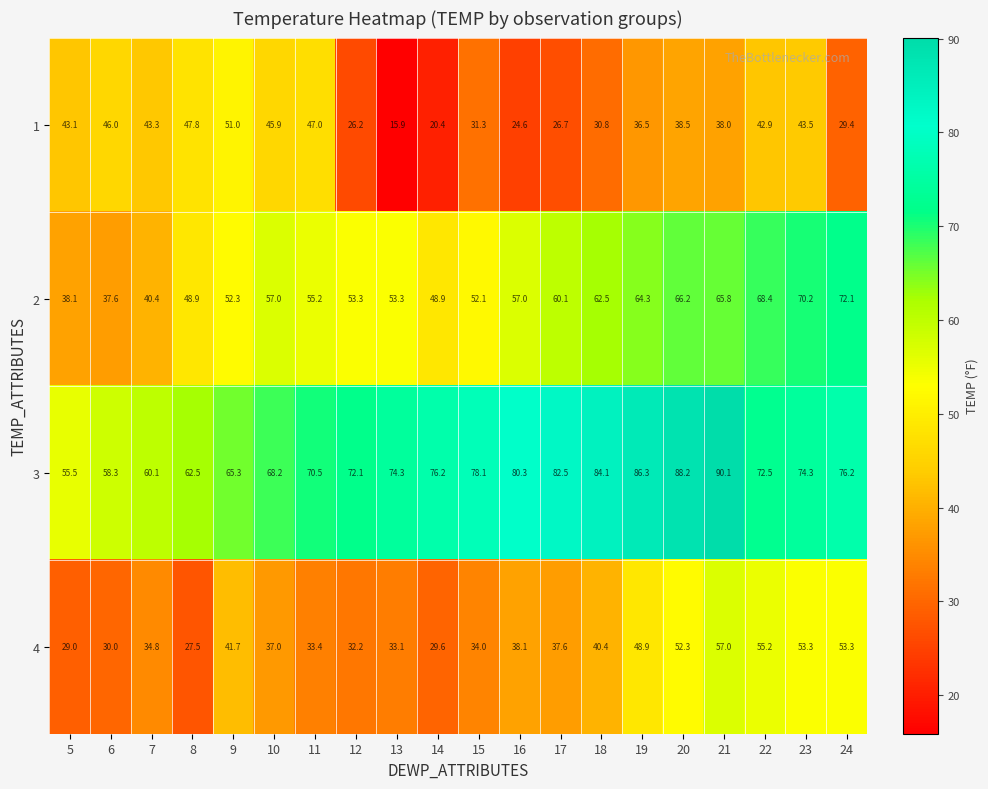

What value does the 2 series have at 20?

66.2